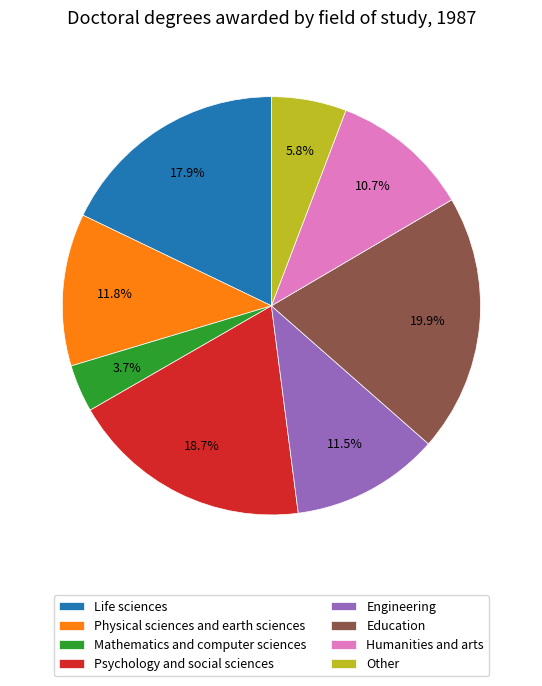

What is the smallest slice in the pie chart?

Mathematics and computer sciences